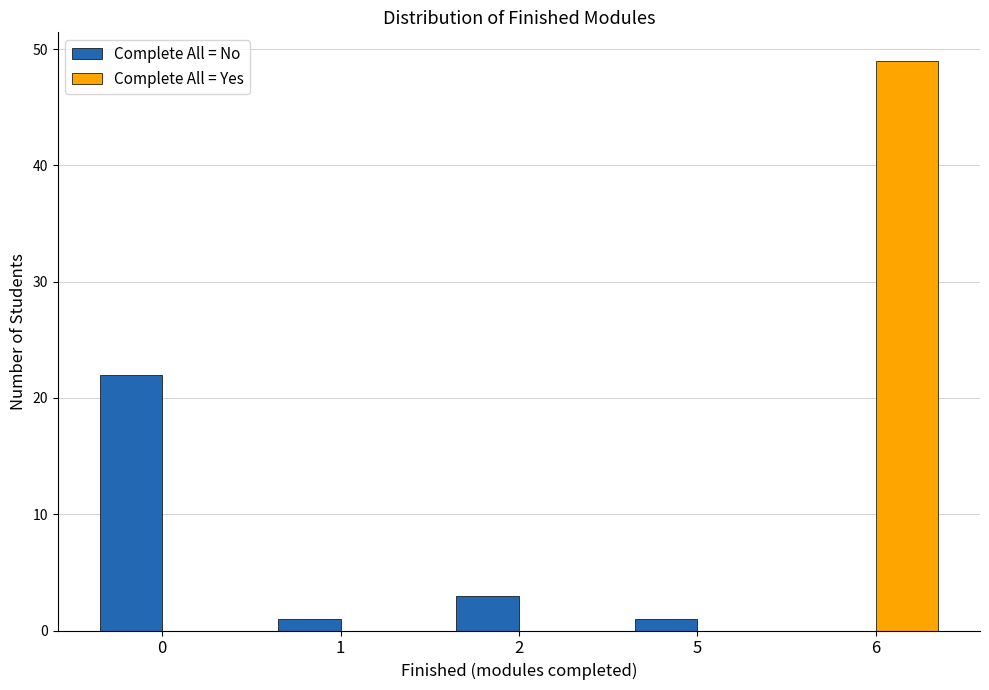

What are all the series names shown in the legend?

Complete All = No, Complete All = Yes